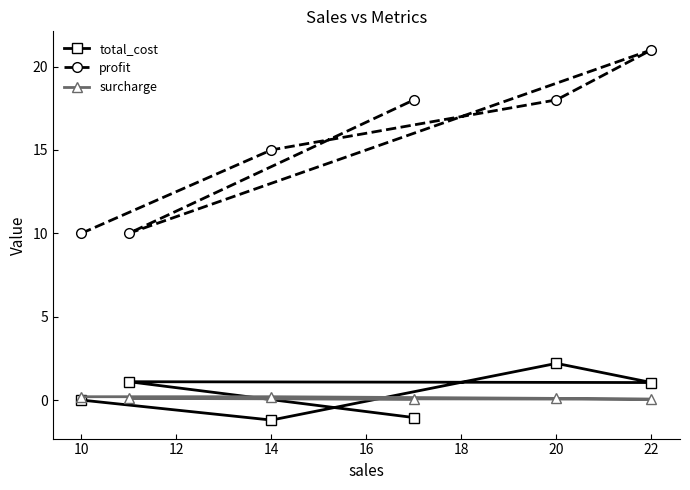

Rank the series at 22 from highest to lowest value.

profit, total_cost, surcharge